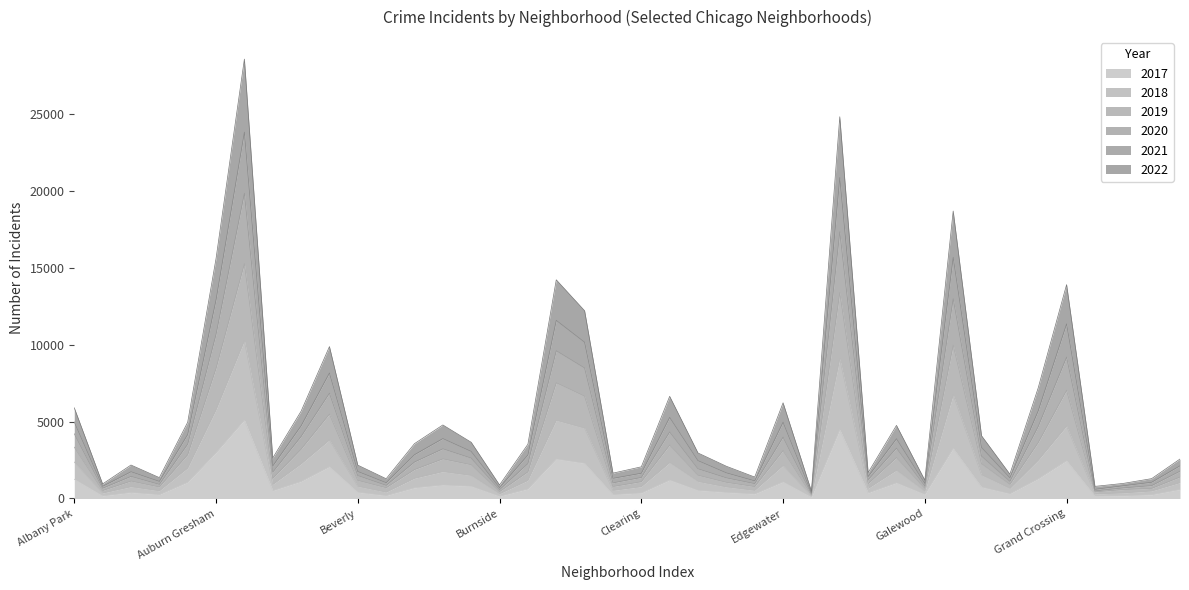

Is it true that 2020 equals 1025 at Boystown?

True